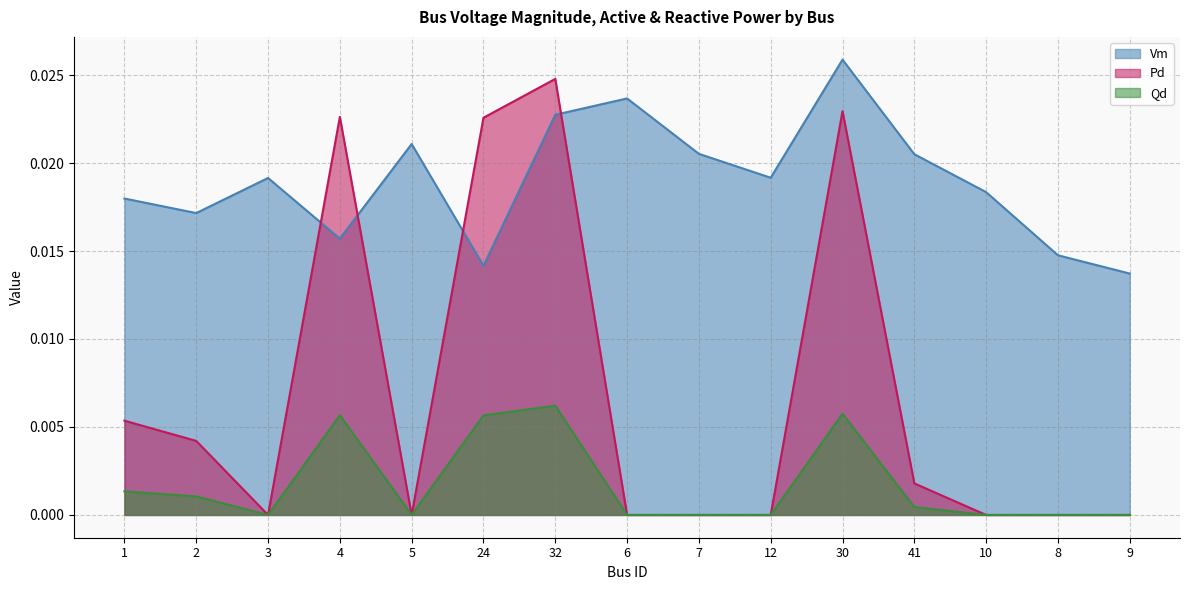

Where do Qd and Vm first cross each other?

3 and 4